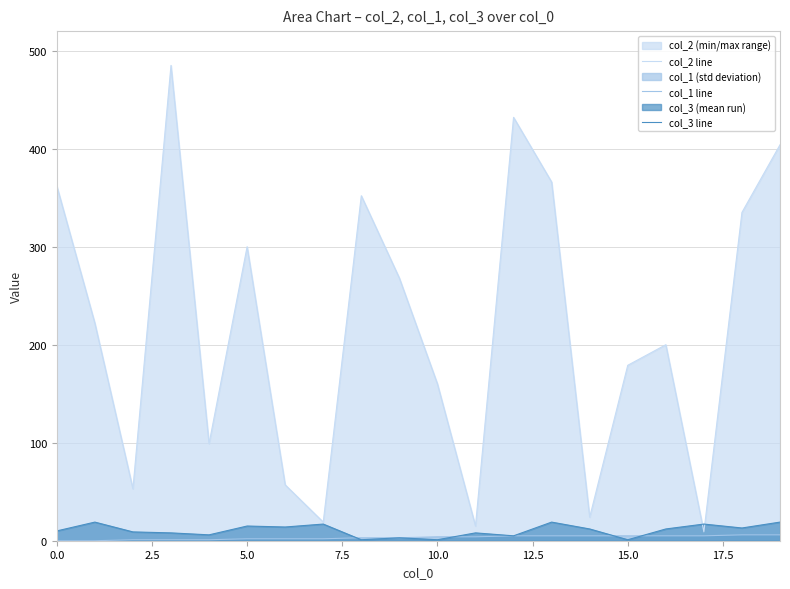

What is the maximum value shown in the chart?

485